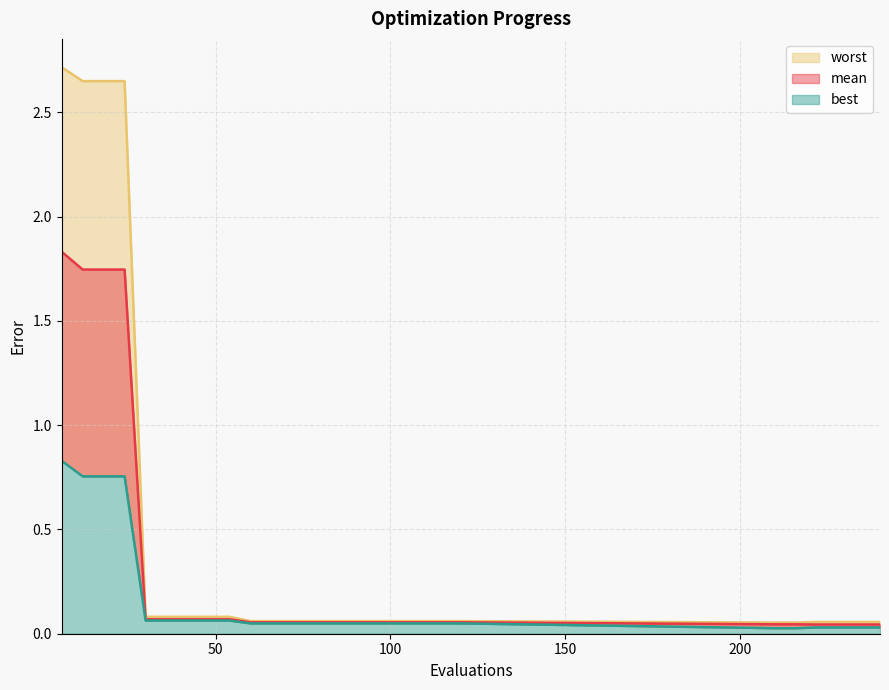

What is the total value across all series at 72?

0.2